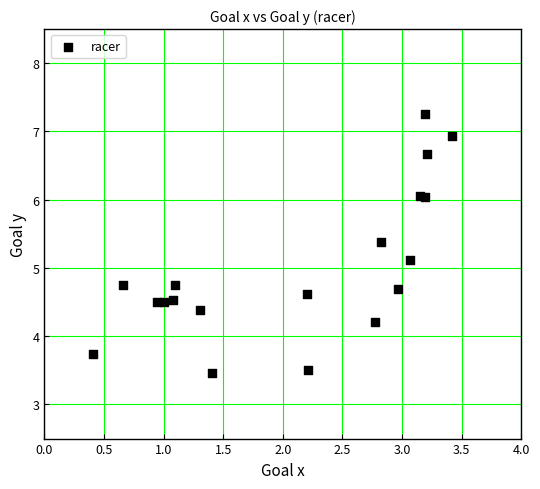

What is the range of Y values (max minus min)?

3.8